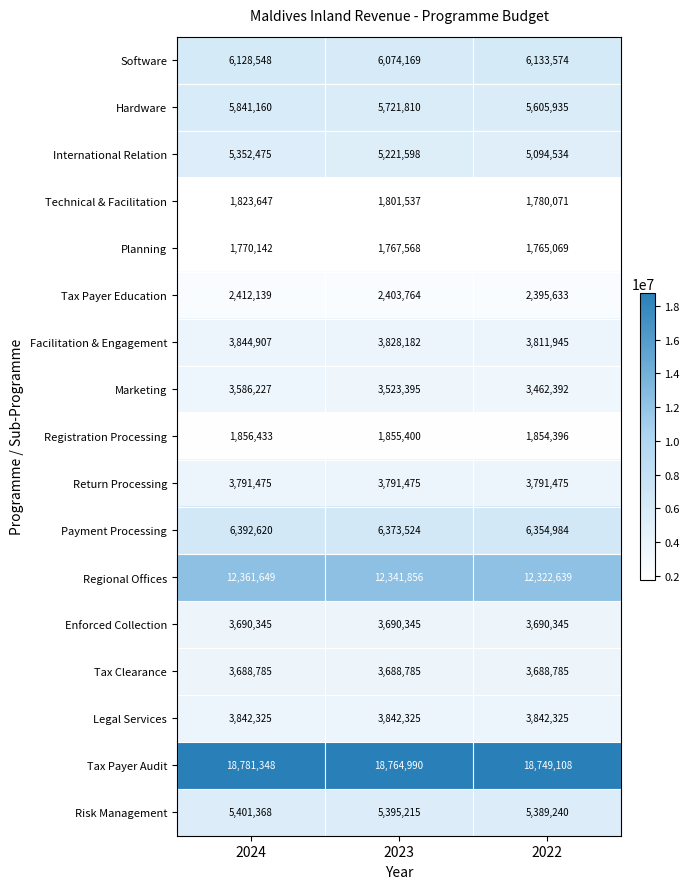

Rank the series at 2022 from lowest to highest value.

Planning, Technical & Facilitation, Registration Processing, Tax Payer Education, Marketing, Tax Clearance, Enforced Collection, Return Processing, Facilitation & Engagement, Legal Services, International Relation, Risk Management, Hardware, Software, Payment Processing, Regional Offices, Tax Payer Audit